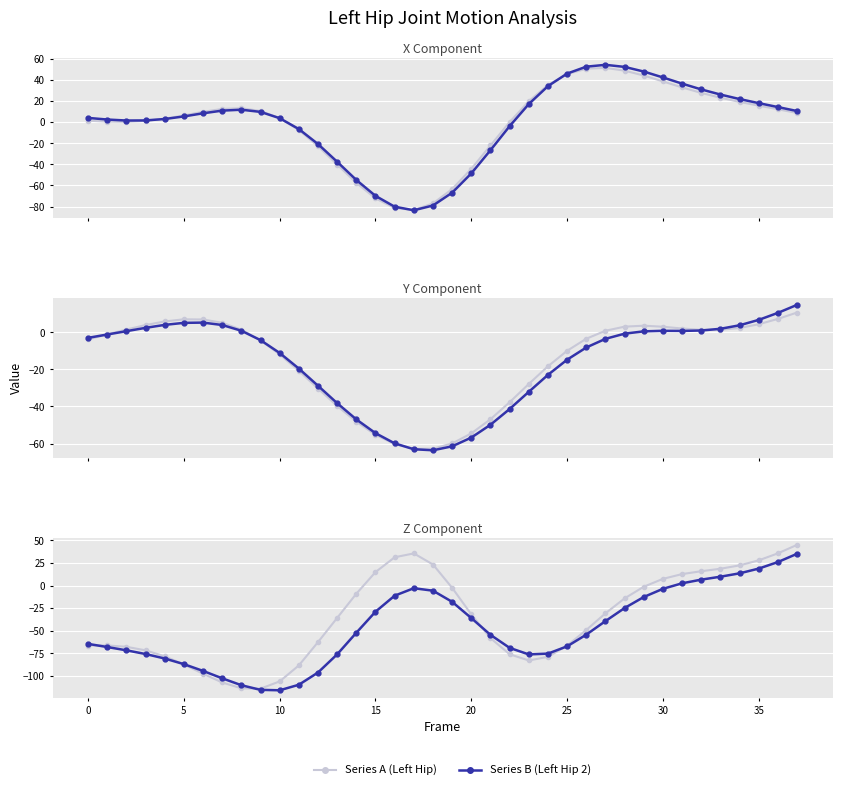

How many lines are shown in the chart?

2